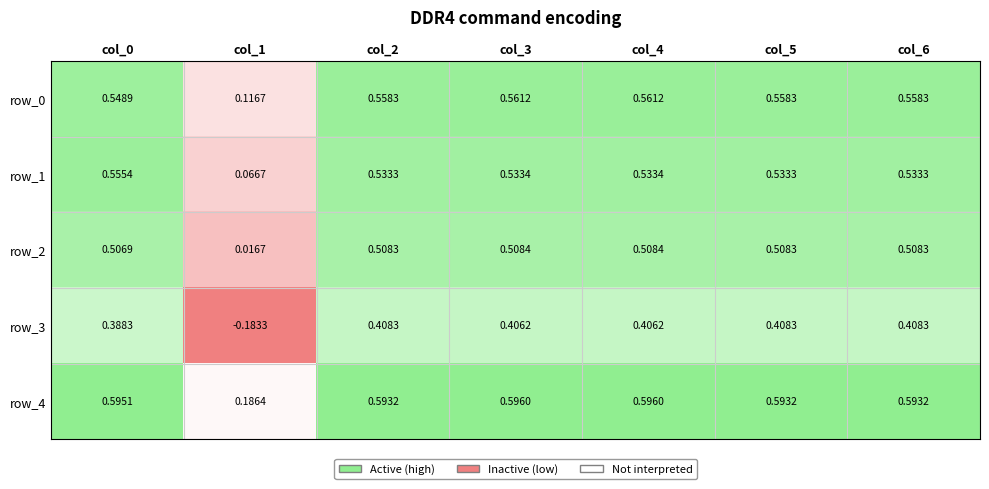

Which series changed the most between col_0 and col_4?

row_1